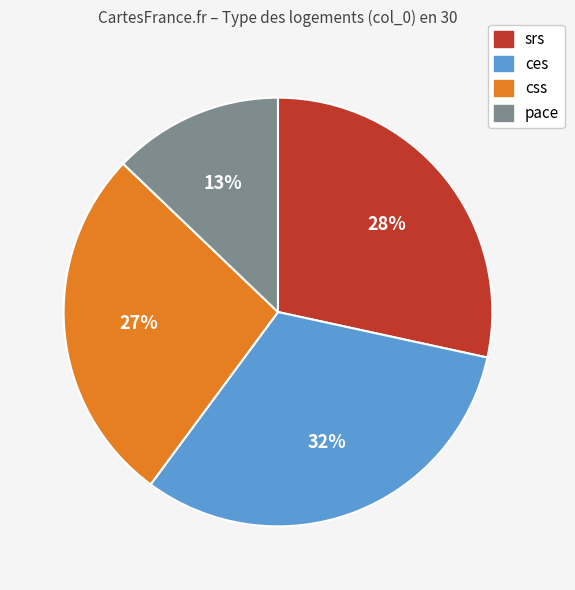

What is the smallest slice in the pie chart?

pace